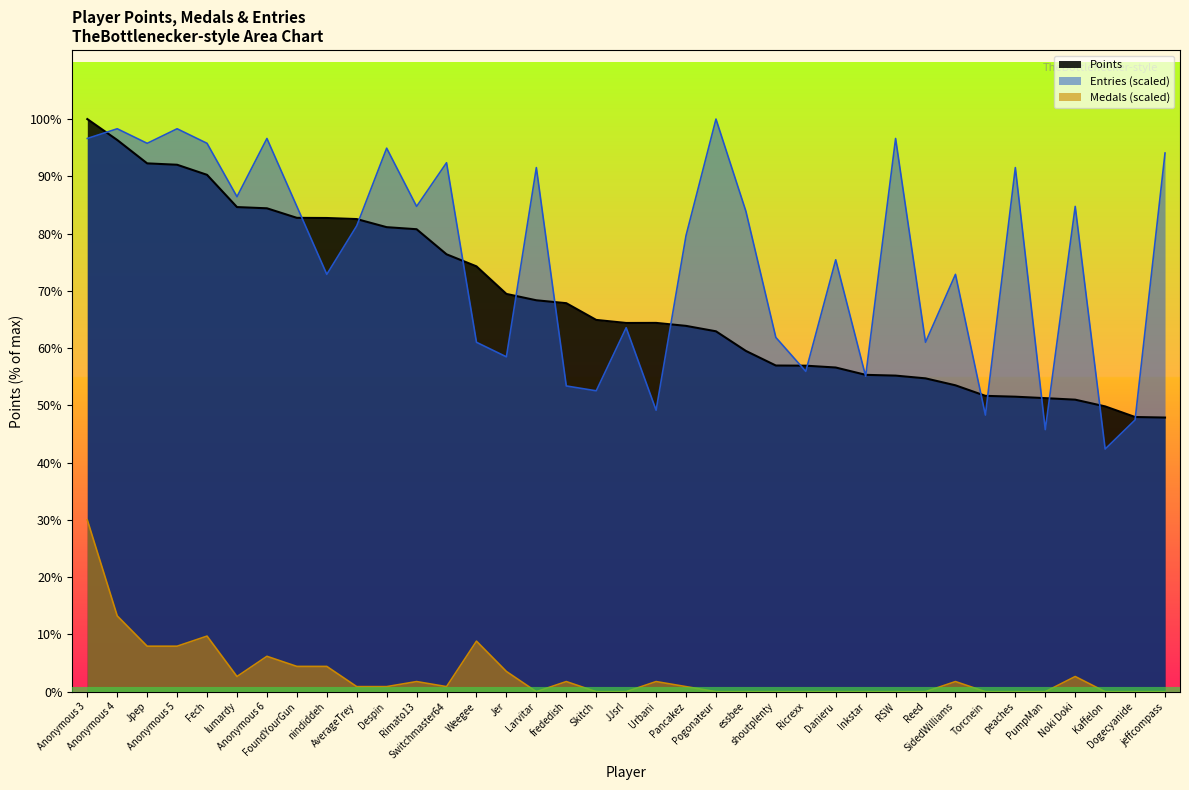

True or false: Points and Medals intersect in this chart.

False